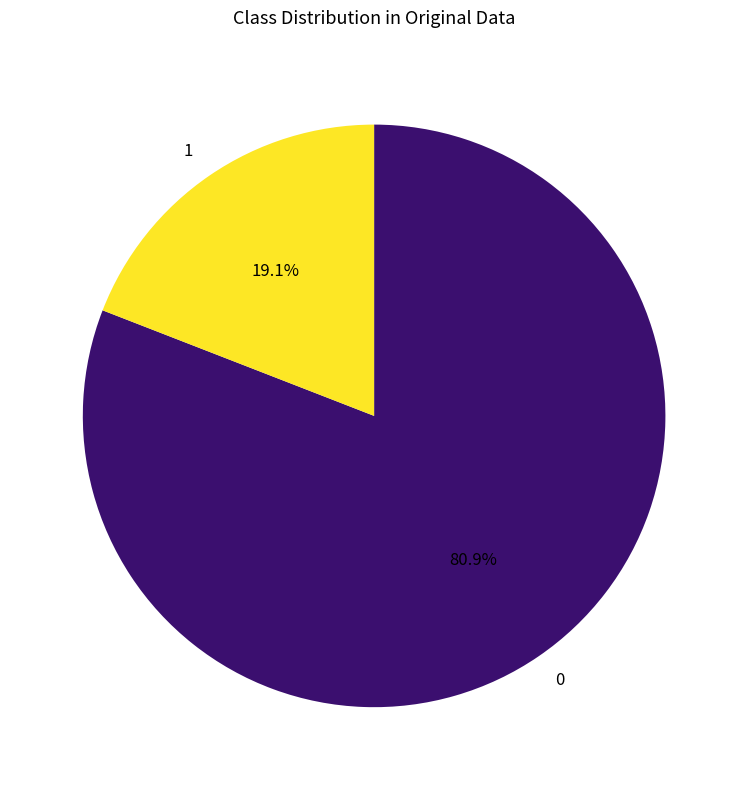

What is the smallest slice in the pie chart?

1